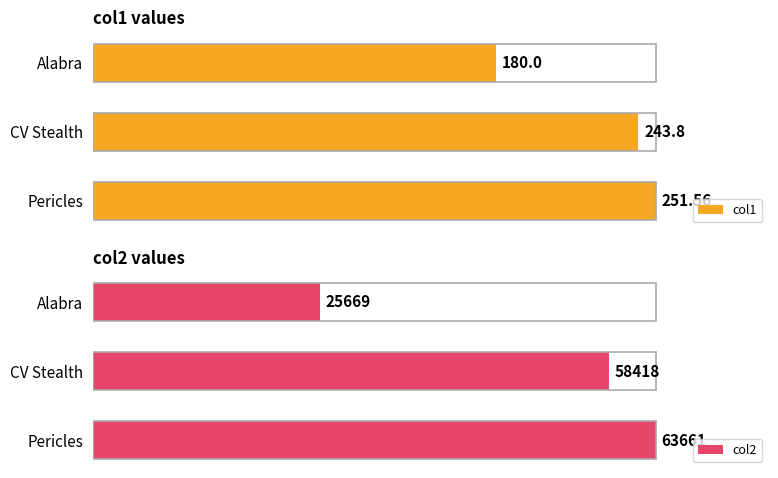

How many groups of bars are there?

3